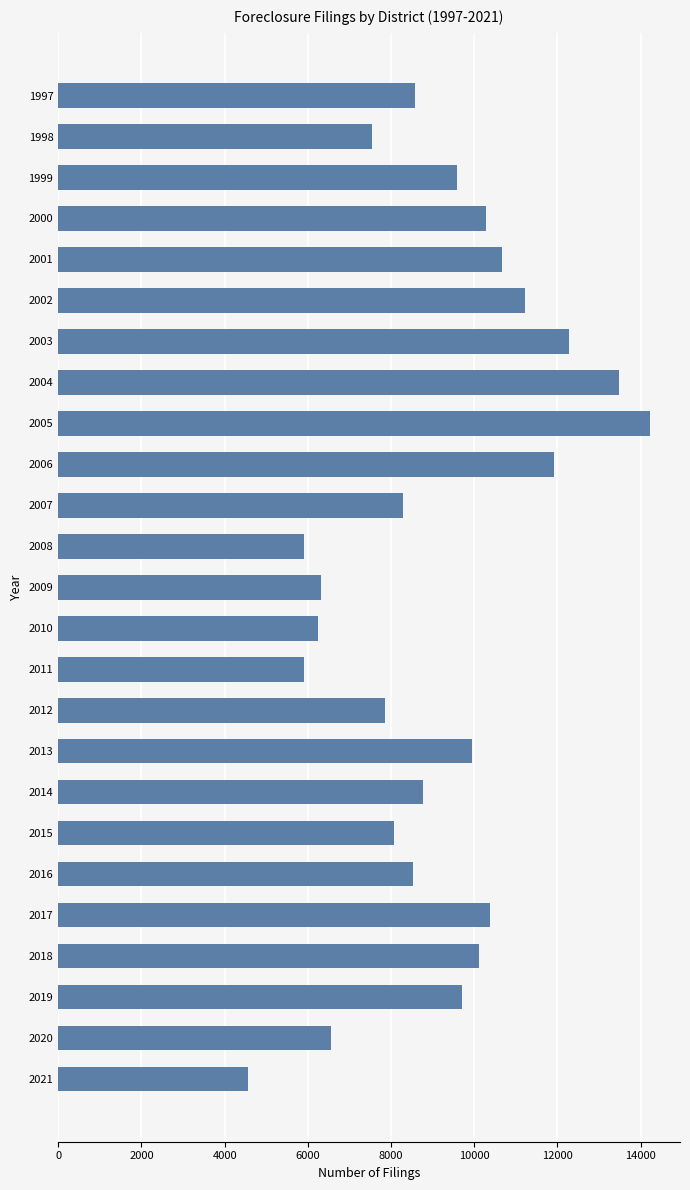

What is the minimum value shown in the chart?

4568